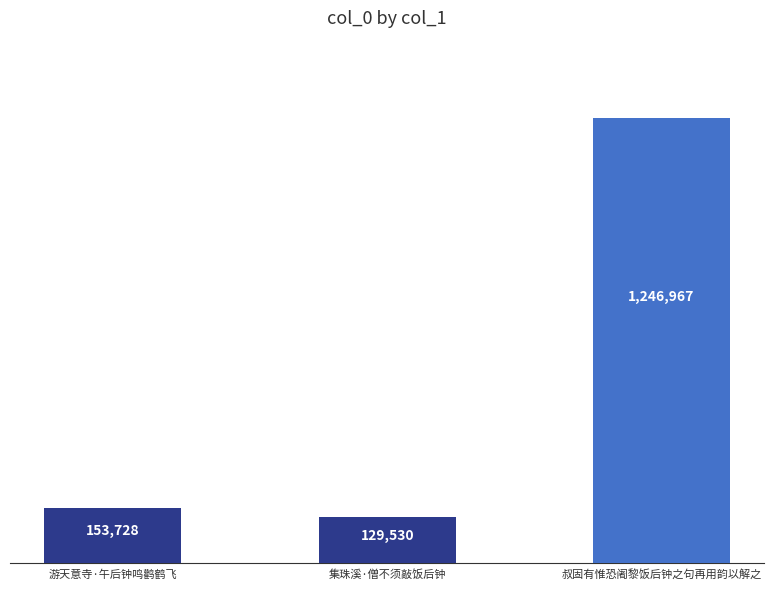

What is the label of the 3rd bar from the right?

游天意寺·午后钟鸣鹳鹤飞